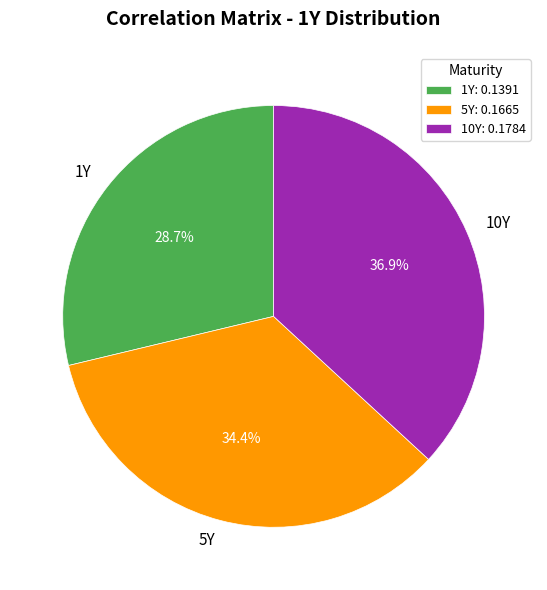

Which category has the smallest portion of the pie?

1Y